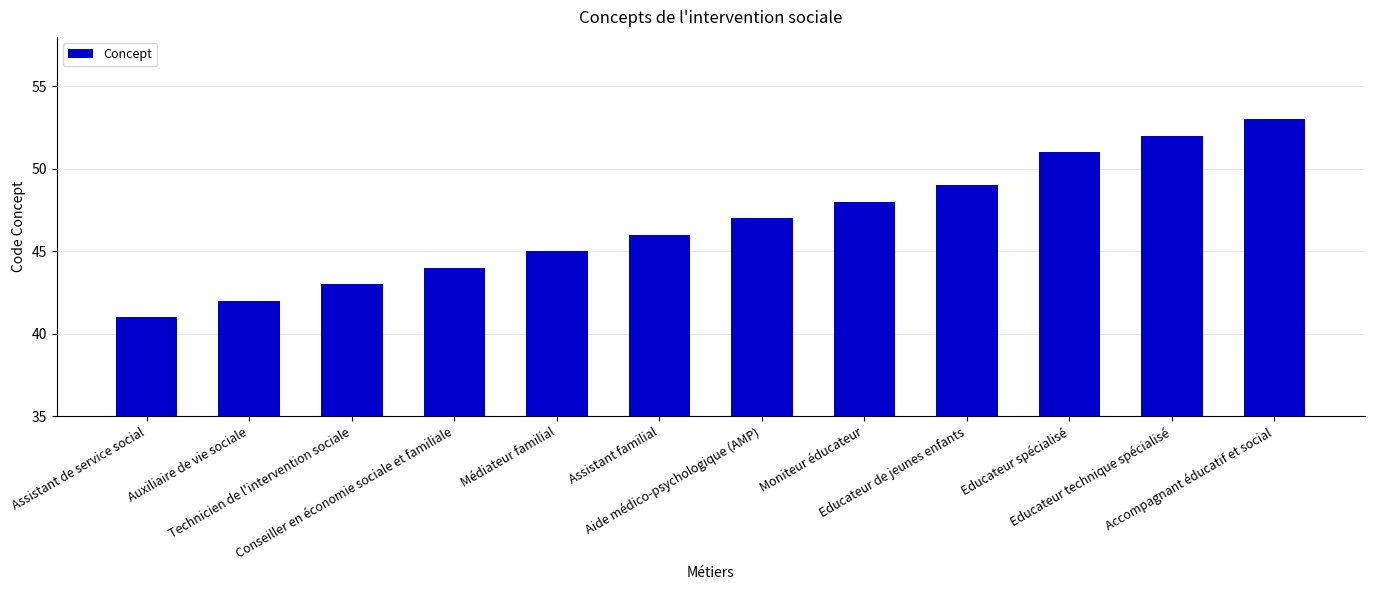

What is the value of the 12th bar from the left?

53